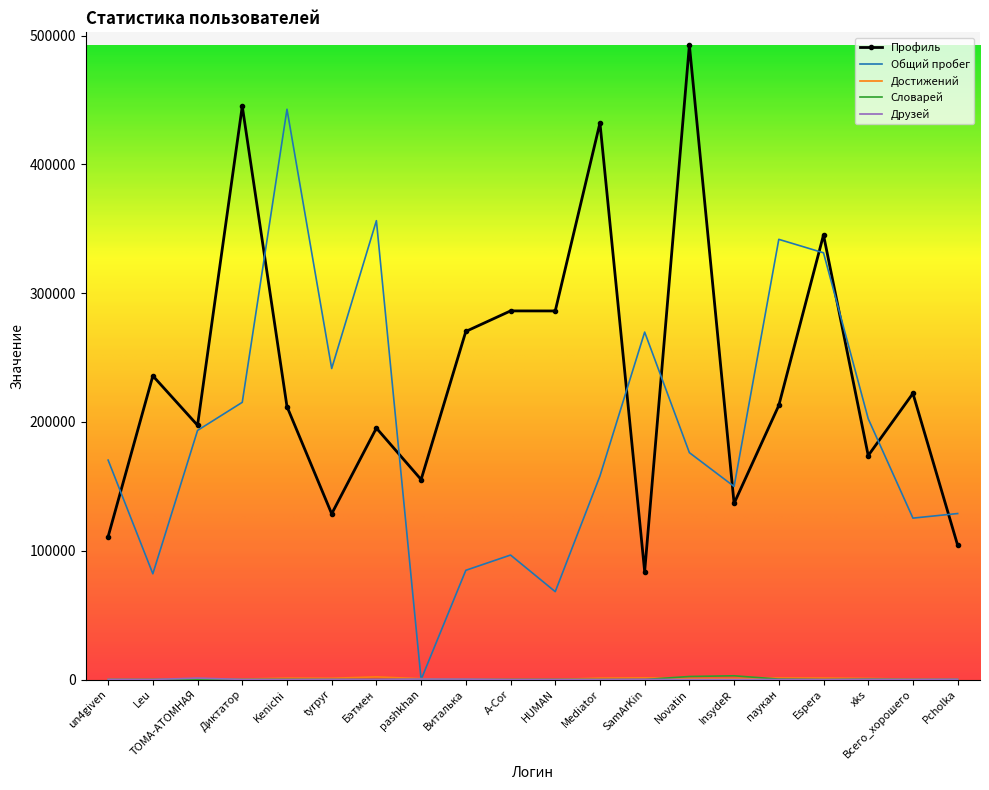

Where is Общий пробег nearest to the value 221390?

Диктатор